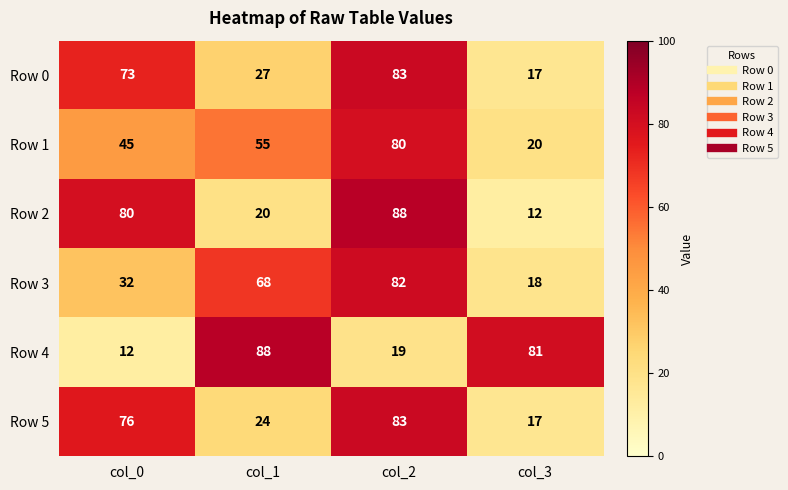

What is the difference between the Row 4 values at col_3 and col_0?

69